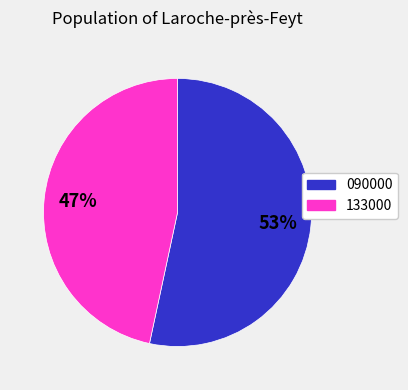

Which category has the smallest portion of the pie?

133000